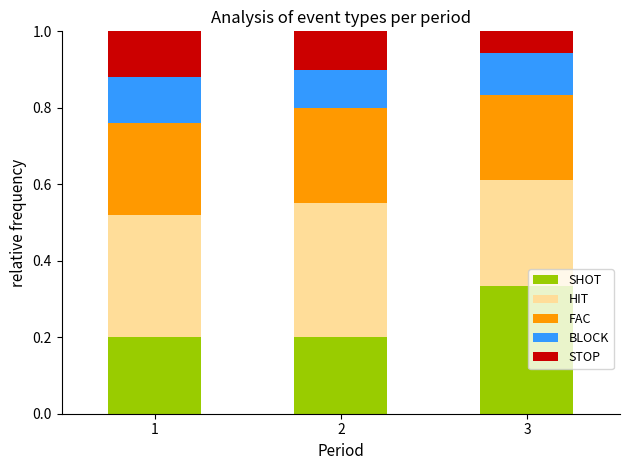

The value of SHOT at 2 is 0.1. True or false?

False